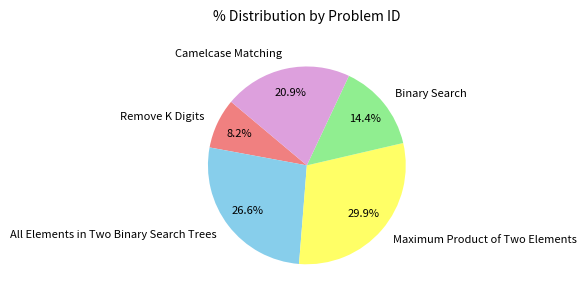

To the nearest percent, what is the difference between the Camelcase Matching and Remove K Digits slice percentages?

13%